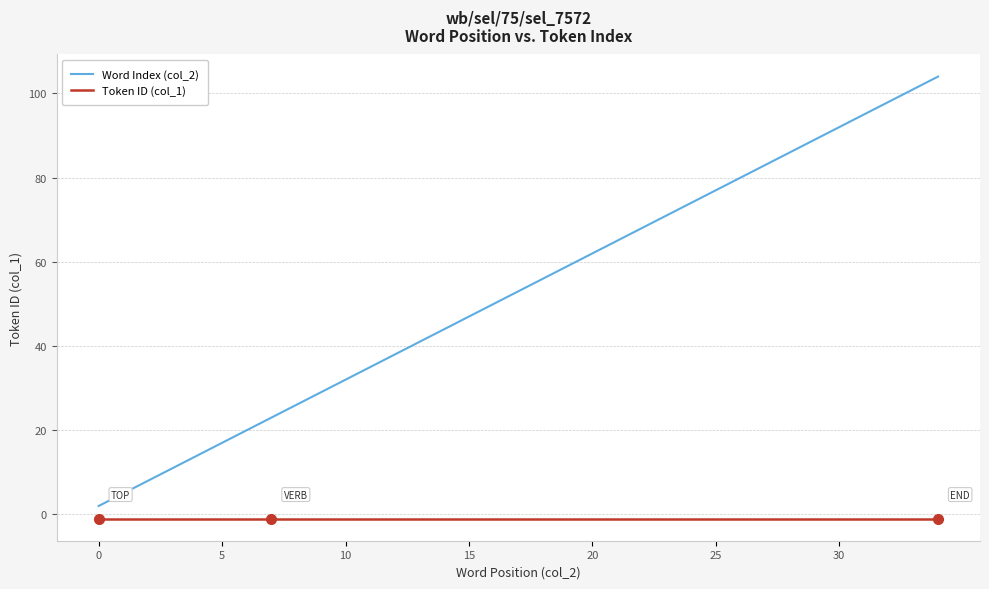

List the series in order of their peak value, lowest first.

Token ID (col_1), Word Index (col_2)